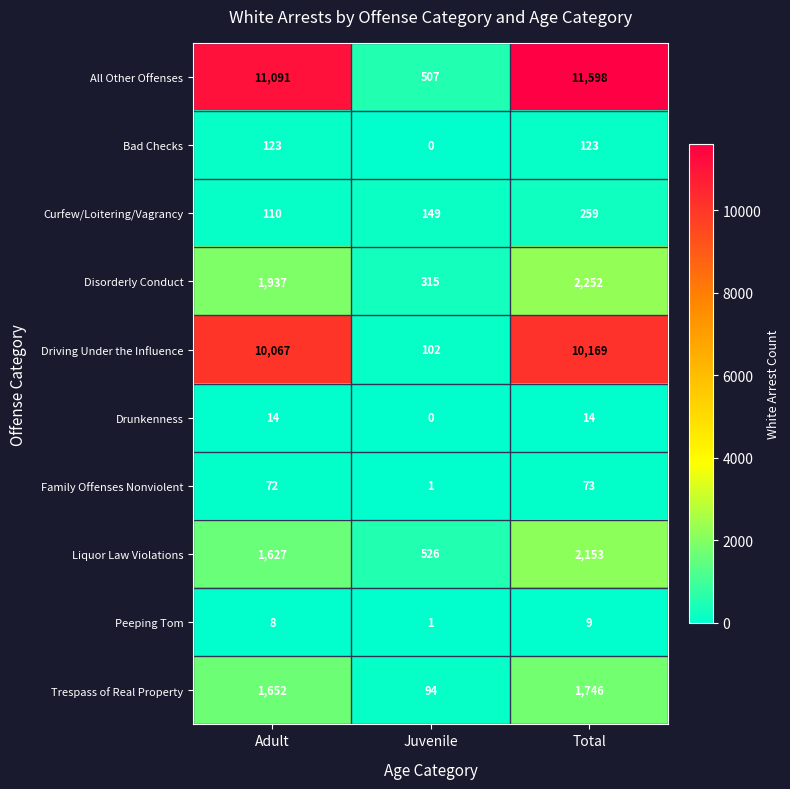

Reading right to left, transcribe all the data shown in this chart.

All Other Offenses: Total=11598	Juvenile=507	Adult=11091
Bad Checks: Total=123	Juvenile=0	Adult=123
Curfew/Loitering/Vagrancy: Total=259	Juvenile=149	Adult=110
Disorderly Conduct: Total=2252	Juvenile=315	Adult=1937
Driving Under the Influence: Total=10169	Juvenile=102	Adult=10067
Drunkenness: Total=14	Juvenile=0	Adult=14
Family Offenses Nonviolent: Total=73	Juvenile=1	Adult=72
Liquor Law Violations: Total=2153	Juvenile=526	Adult=1627
Peeping Tom: Total=9	Juvenile=1	Adult=8
Trespass of Real Property: Total=1746	Juvenile=94	Adult=1652